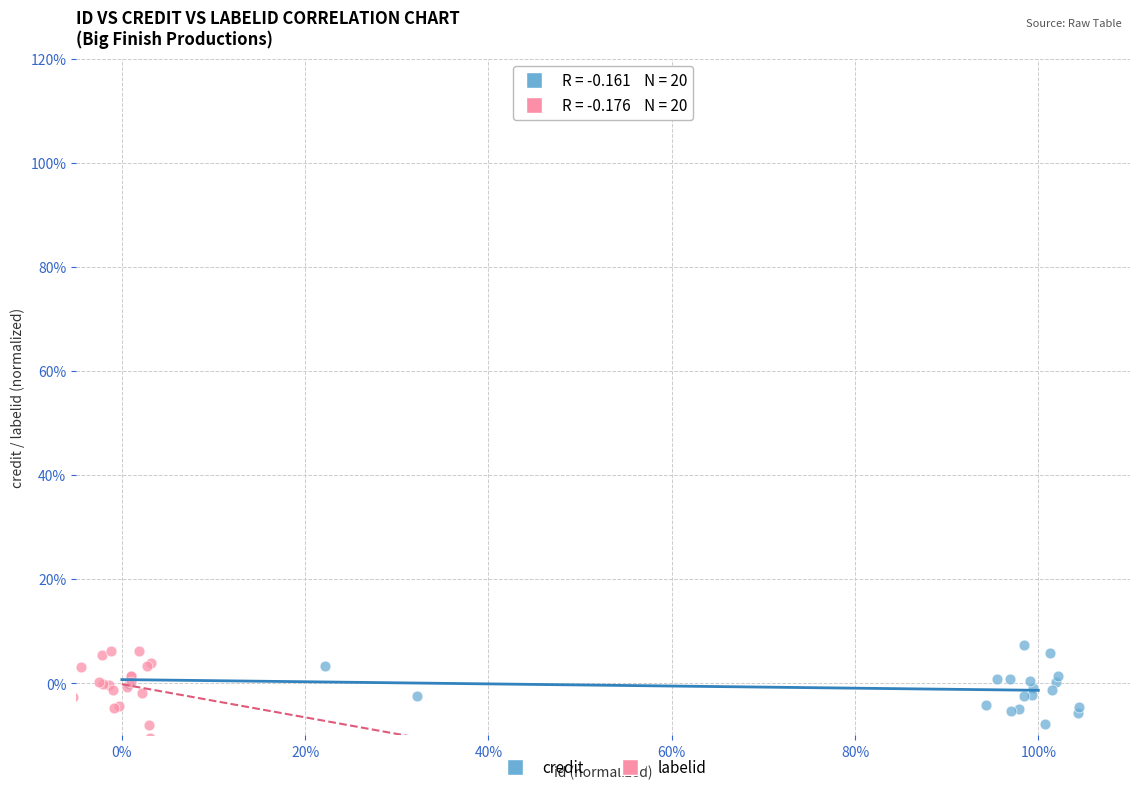

What are all the series names shown in the legend?

credit, labelid